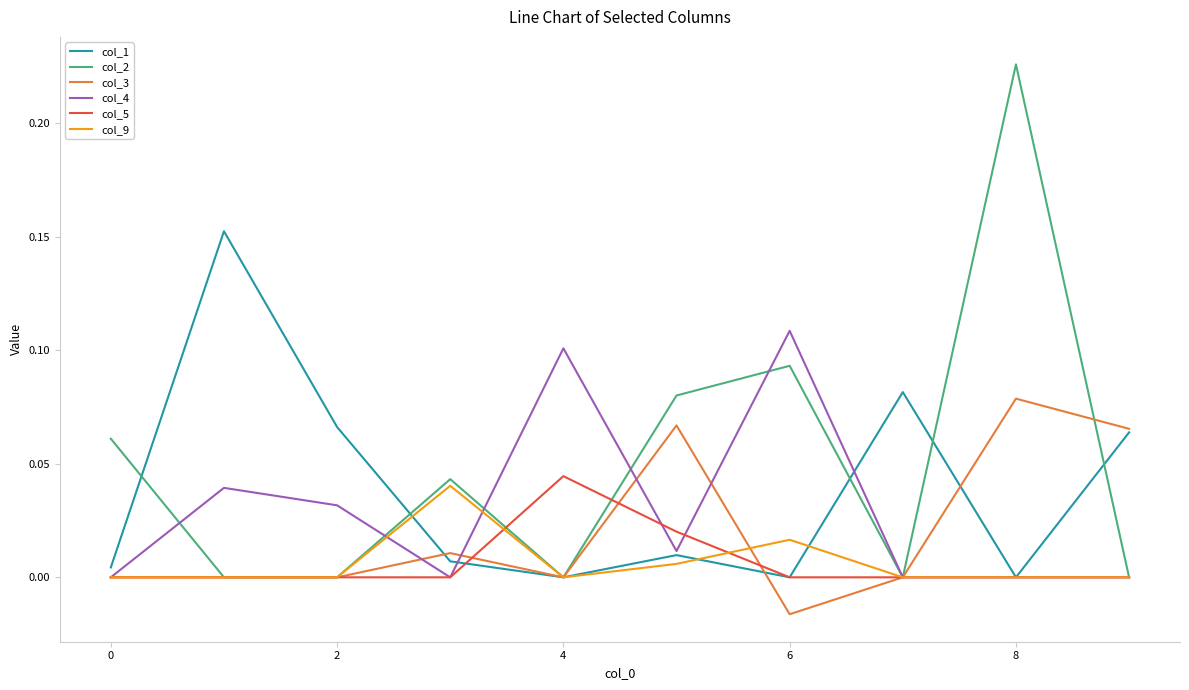

What are all the series names shown in the legend?

col_1, col_2, col_3, col_4, col_5, col_9